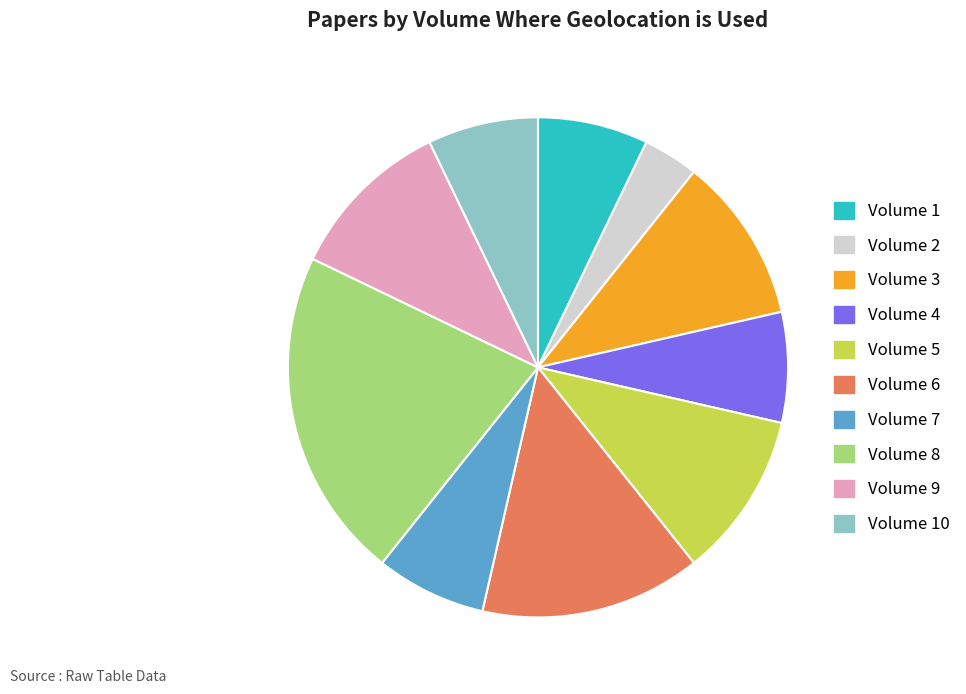

Is there a majority slice in this chart?

No